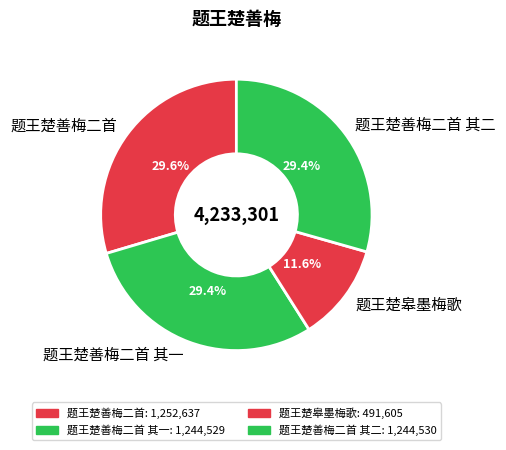

Is it true that 题王楚皋墨梅歌 is 12% of the pie?

True